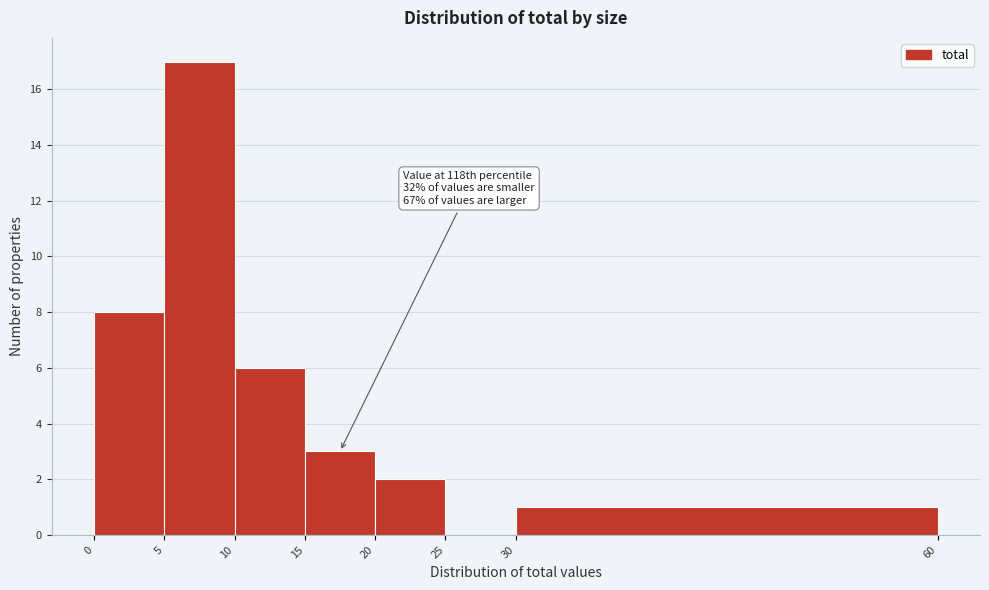

Which range on the x-axis has the tallest bar?

5 to 10